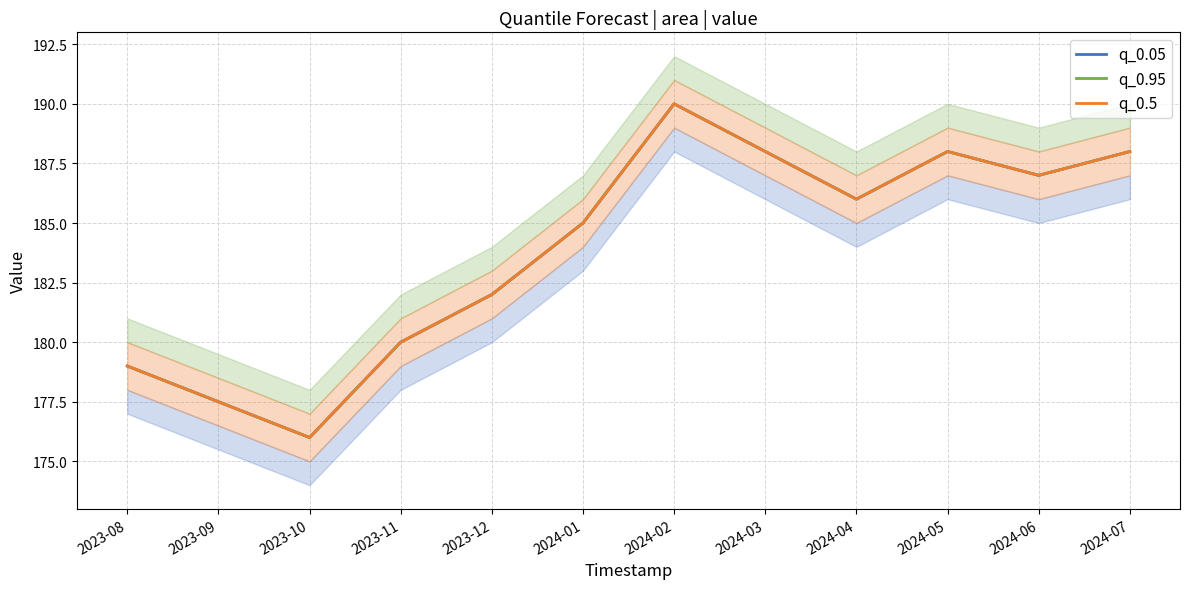

What is the sum of the q_0.95 values at 2023-10 and 2023-12?

358.0